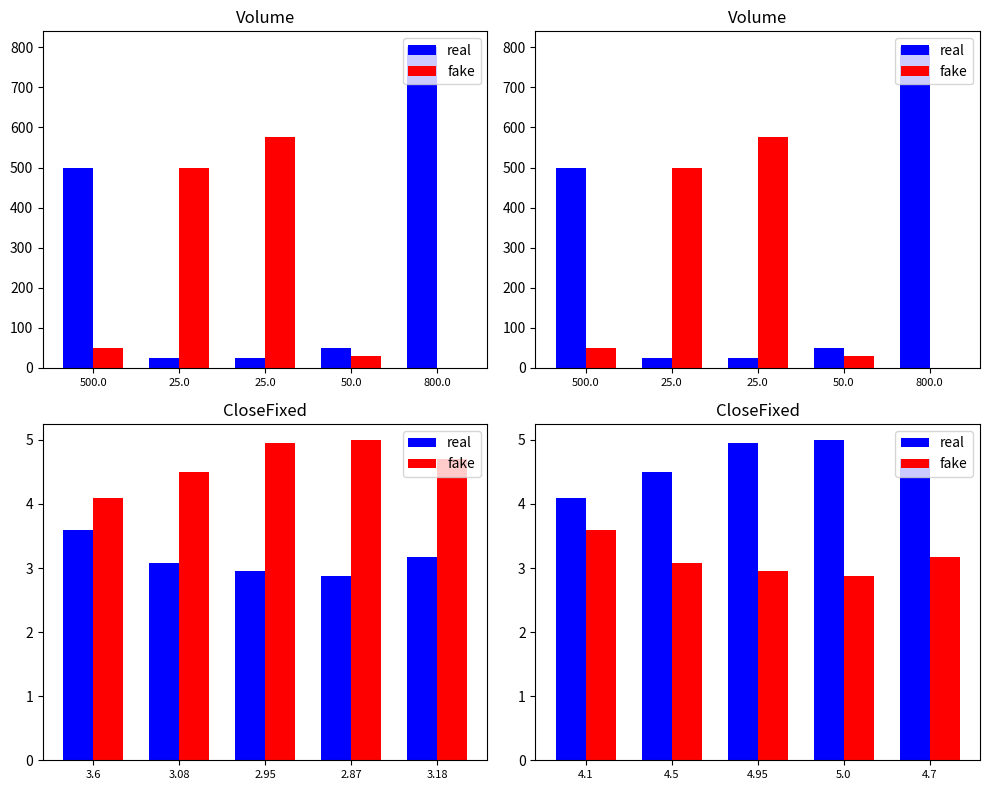

Reading left to right, list all the values displayed in this chart.

real: 4.1	4.5	5.0	5.0	4.7
fake: 3.6	3.1	3.0	2.9	3.2